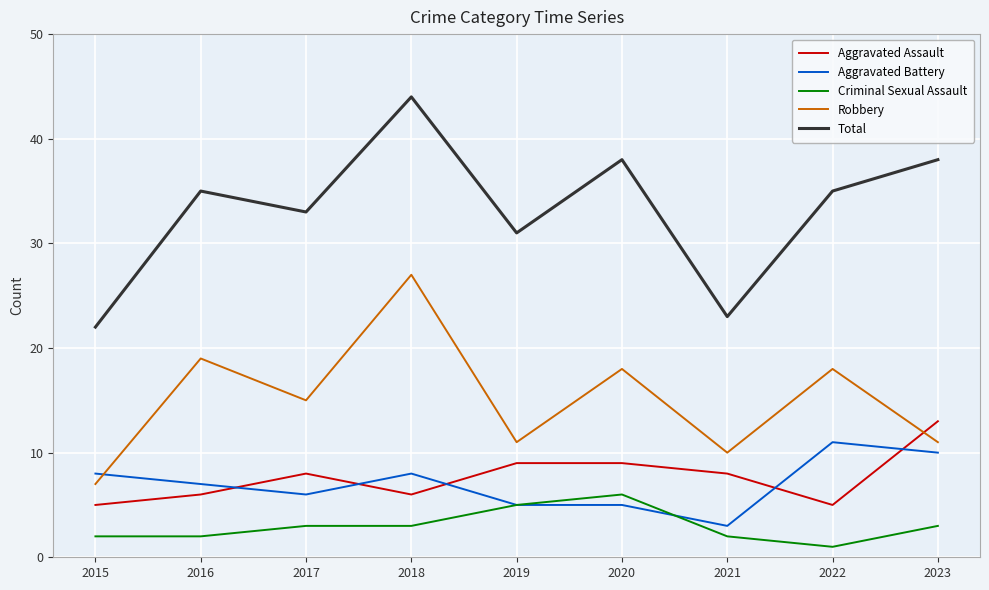

Rank the series by their maximum value, from highest to lowest.

Total, Robbery, Aggravated Assault, Aggravated Battery, Criminal Sexual Assault